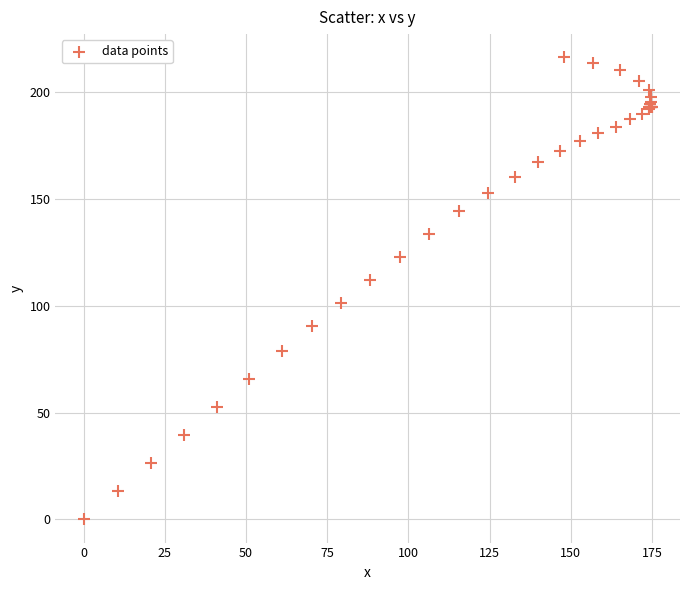

What Y value in the scatter plot is closest to 108?

112.1